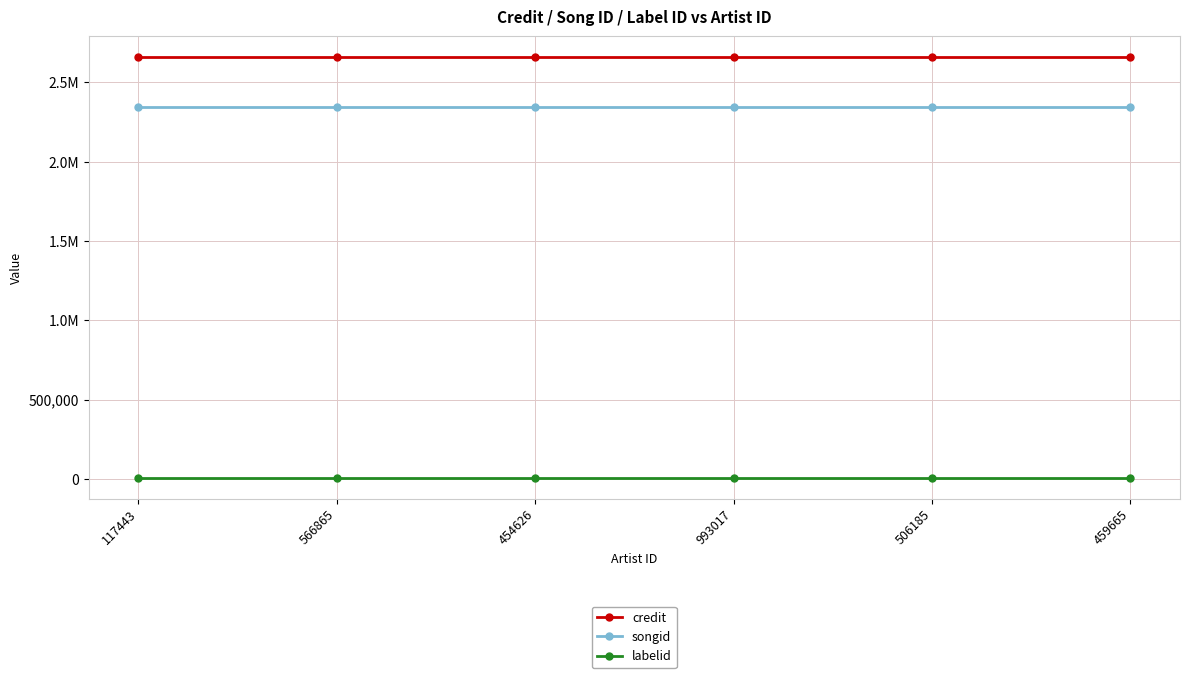

What is the sum of all credit values?

15937938